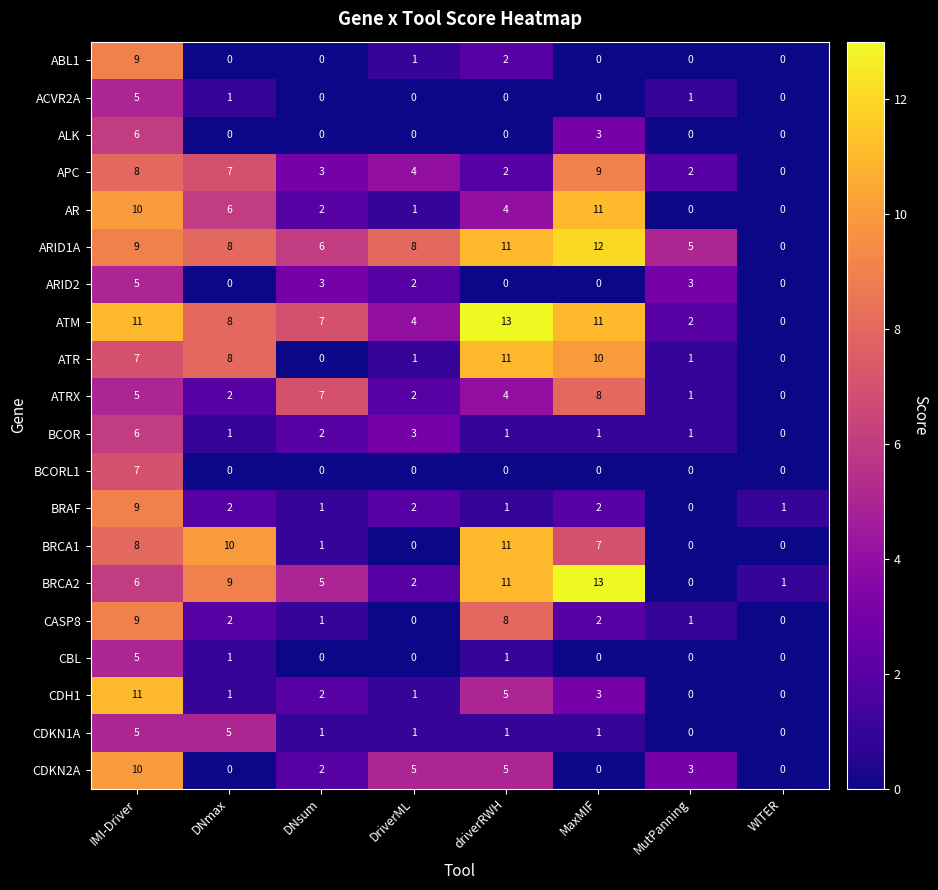

How many ABL1 values are between 0 and 2?

7